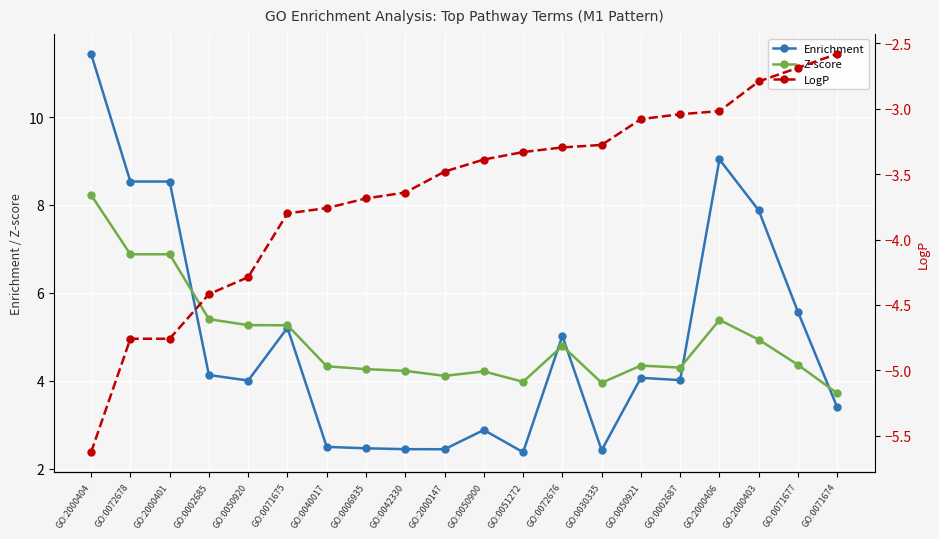

List the series in order of their peak value, lowest first.

LogP, Z-score, Enrichment